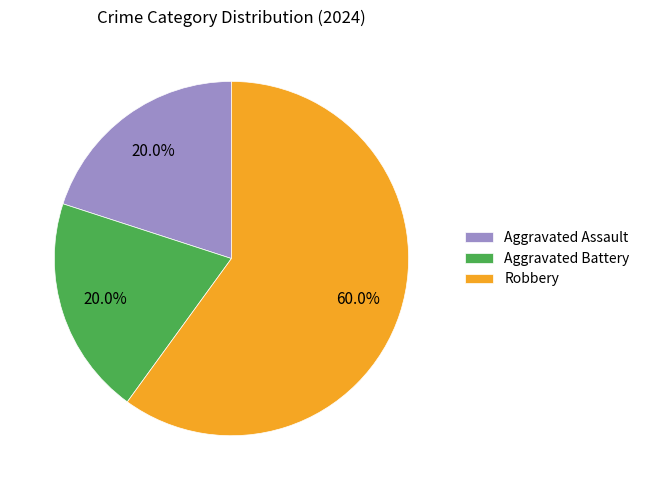

Between Robbery and Aggravated Battery, which is larger?

Robbery